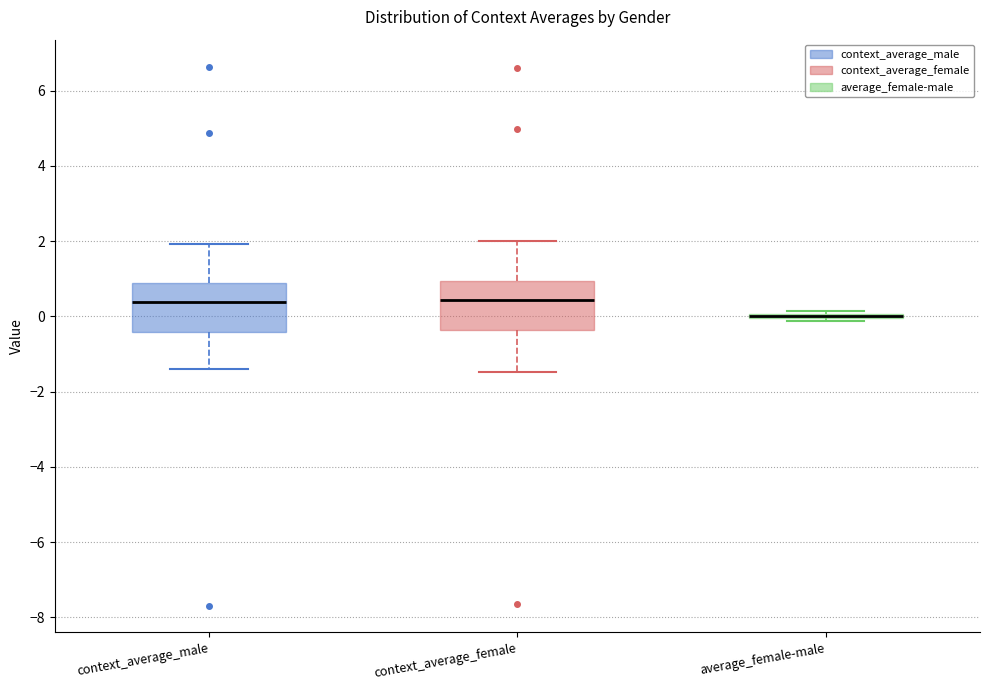

Reading left to right, transcribe this box plot: for each box, give where its median line is, the range the box spans, and where its two whiskers end, as read against the y-axis. The values are not printed on the chart, so give them approximately, as read against the axis.

context_average_male: median 0.4, box -0.4 to 0.8, whiskers -1.4 to 2.0
context_average_female: median 0.4, box -0.4 to 1.0, whiskers -1.4 to 2.0
average_female-male: box collapsed to a line at 0.0, whiskers -0.2 to 0.2